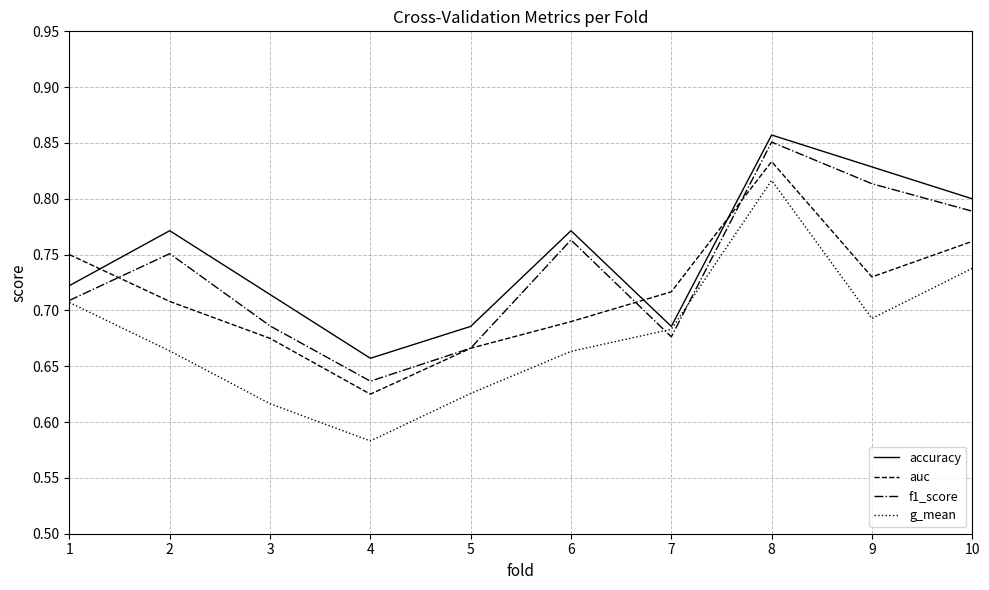

What are all the series names shown in the legend?

accuracy, auc, f1_score, g_mean